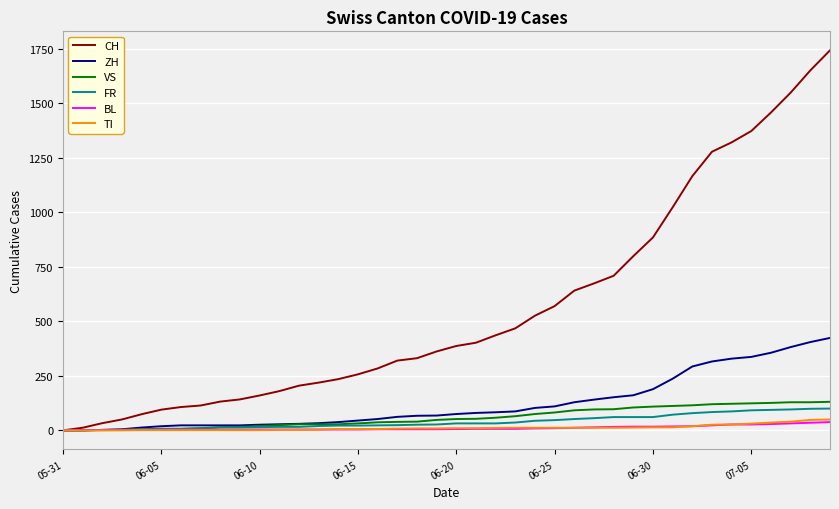

How many lines are shown in the chart?

6